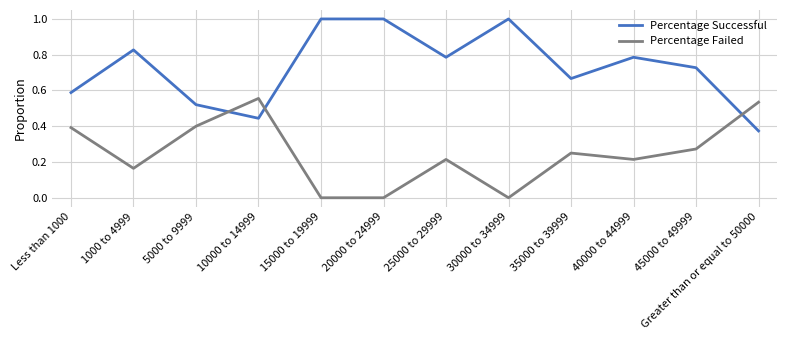

What position from the left is Less than 1000?

1